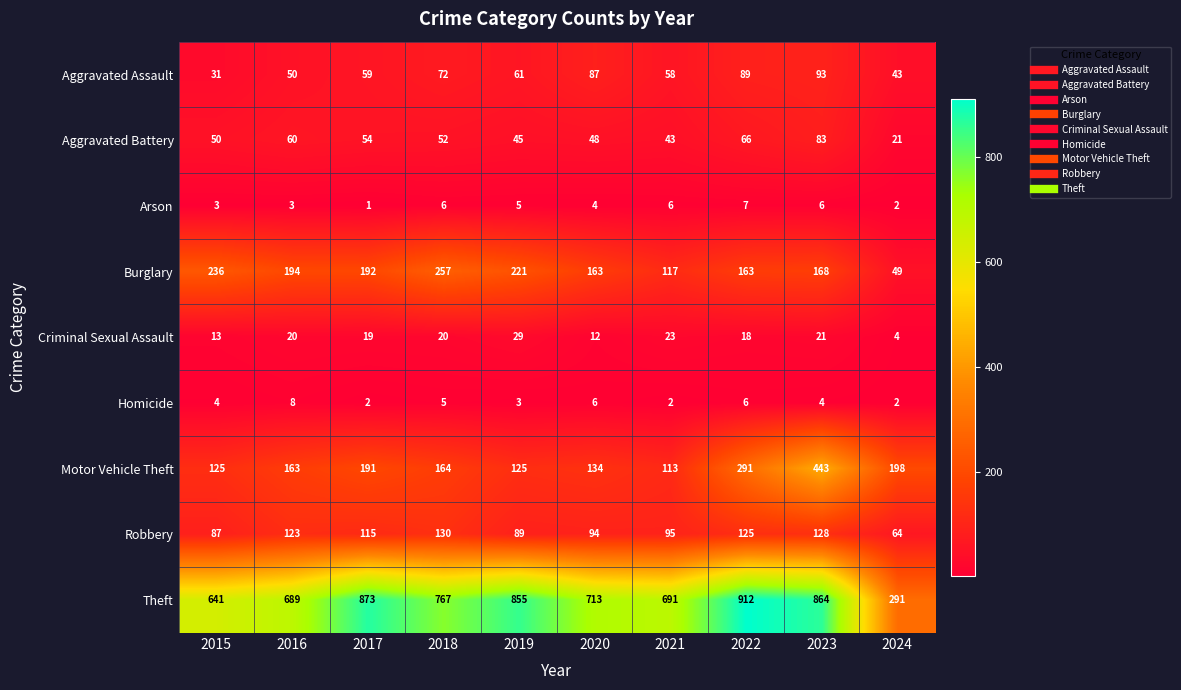

At which label does Burglary first exceed 192?

2015